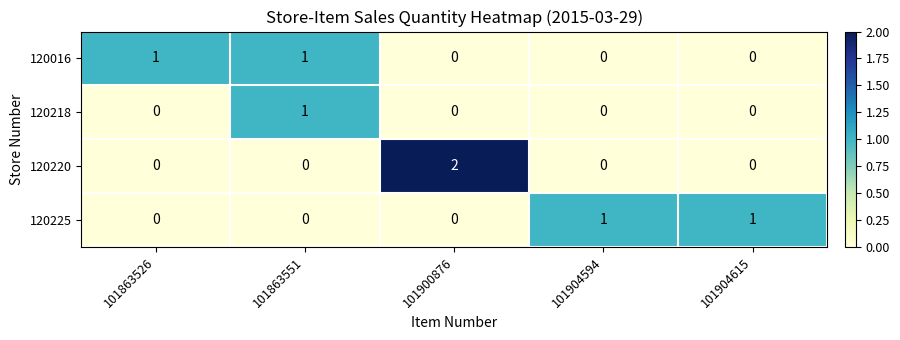

Which series has the largest range (max minus min)?

120220